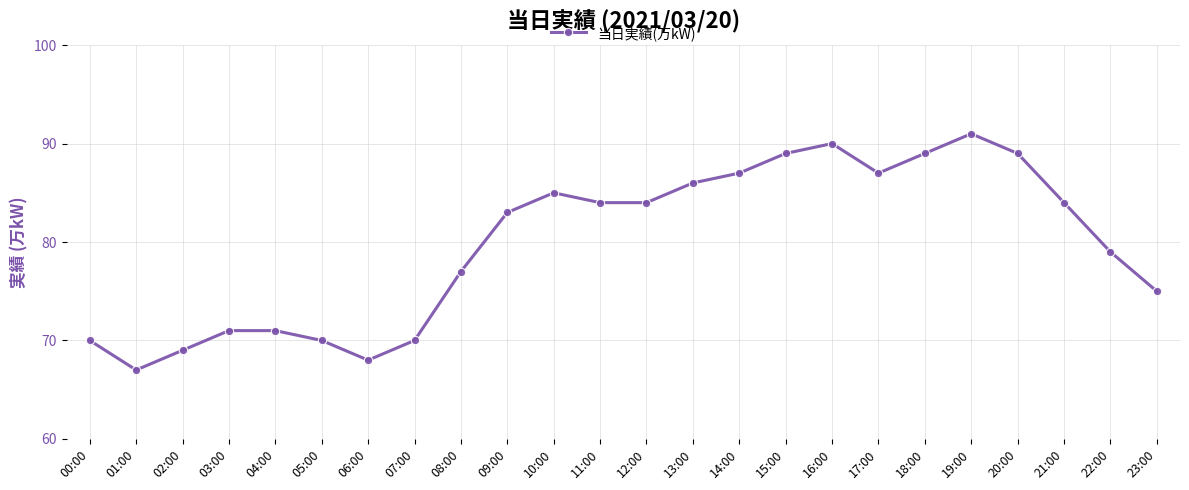

At which label does the data first exceed 84?

10:00